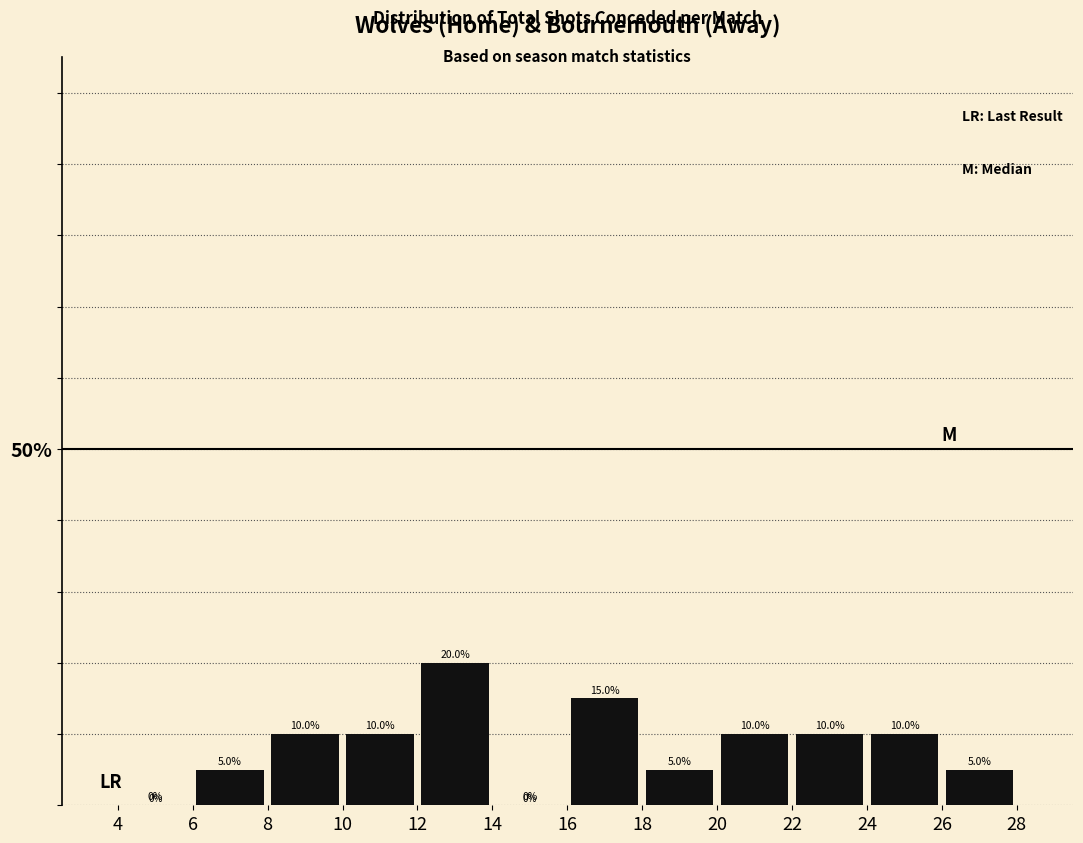

Reading left to right, list every bar in this chart as the range it spans on the x-axis followed by its height.

4 to 6: 0.0
6 to 8: 5.0
8 to 10: 10.0
10 to 12: 10.0
12 to 14: 20.0
14 to 16: 0.0
16 to 18: 15.0
18 to 20: 5.0
20 to 22: 10.0
22 to 24: 10.0
24 to 26: 10.0
26 to 28: 5.0